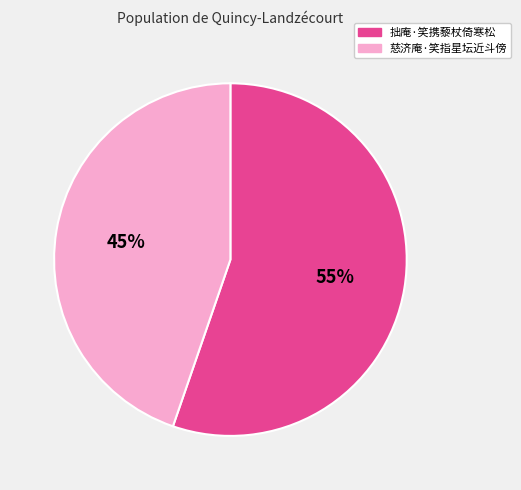

Rank the categories by value from lowest to highest.

慈济庵·笑指星坛近斗傍, 拙庵·笑携藜杖倚寒松